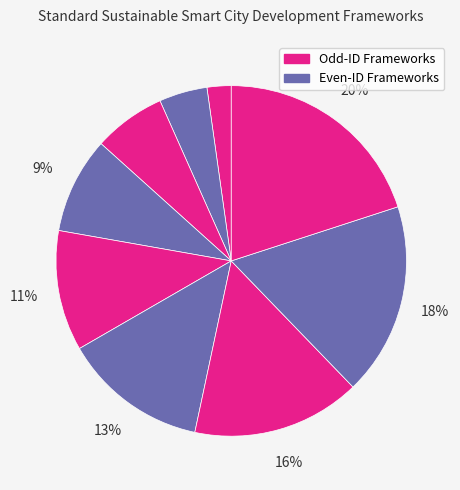

How many segments does this pie chart have?

9